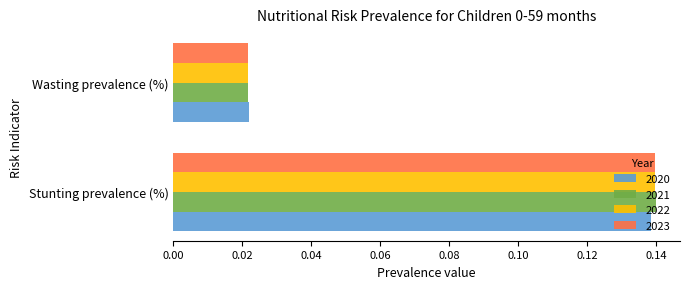

What are all the series names shown in the legend?

2020, 2021, 2022, 2023